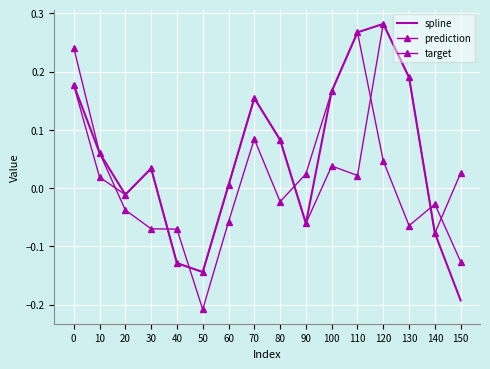

What is the sum of the prediction values at 40 and 10?

-0.1